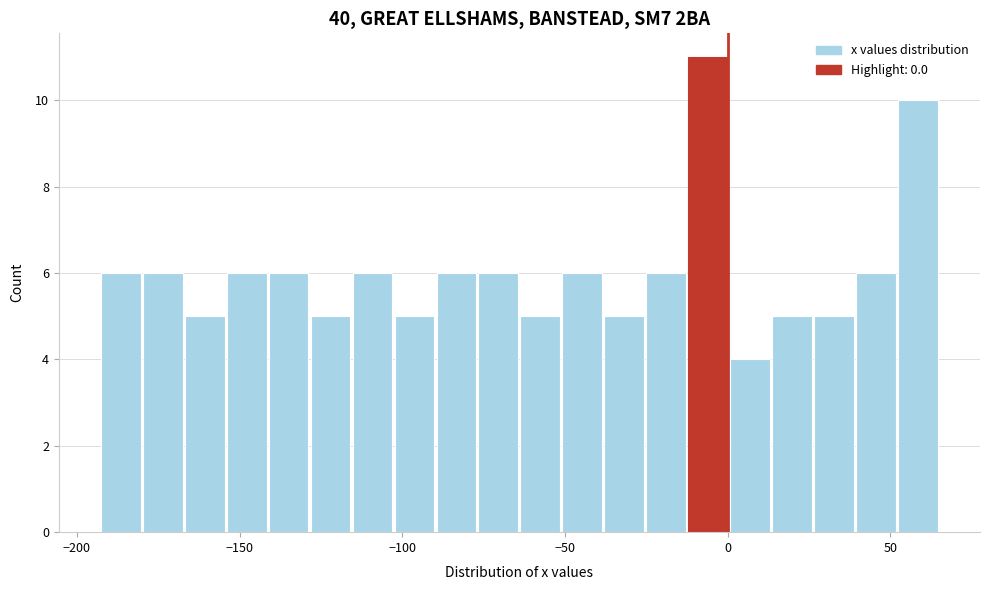

Read against the x-axis, roughly where is the centre of the tallest bar?

-5